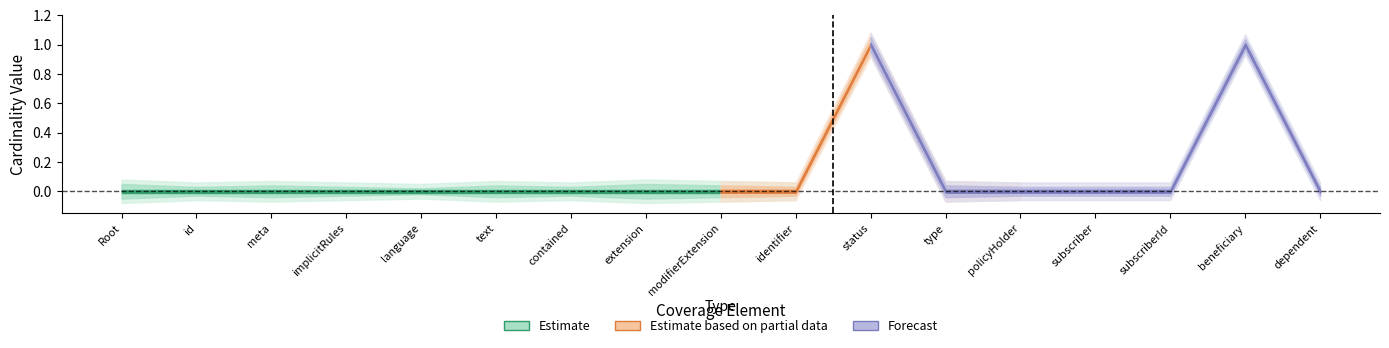

What is the label of the 12th point from the left?

Coverage.type